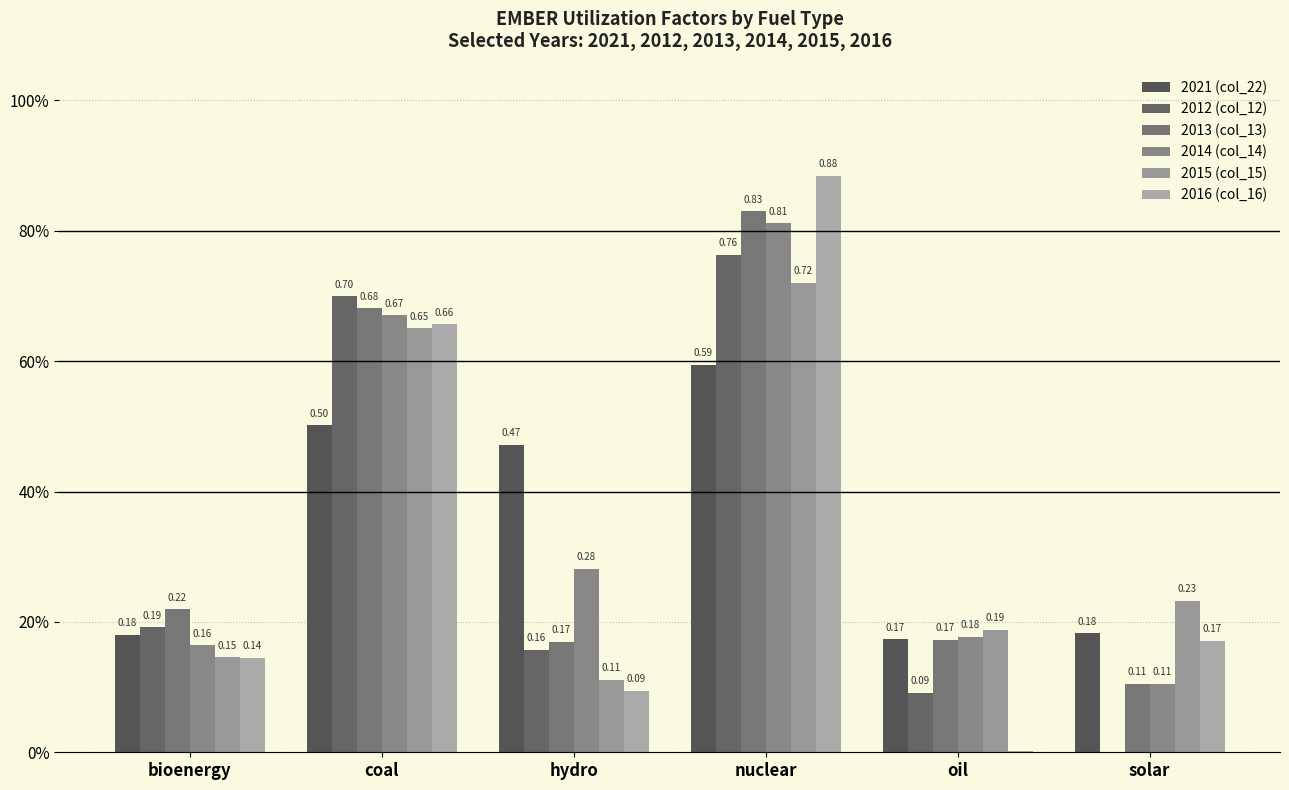

What are all the series names shown in the legend?

2021 (col_22), 2012 (col_12), 2013 (col_13), 2014 (col_14), 2015 (col_15), 2016 (col_16)